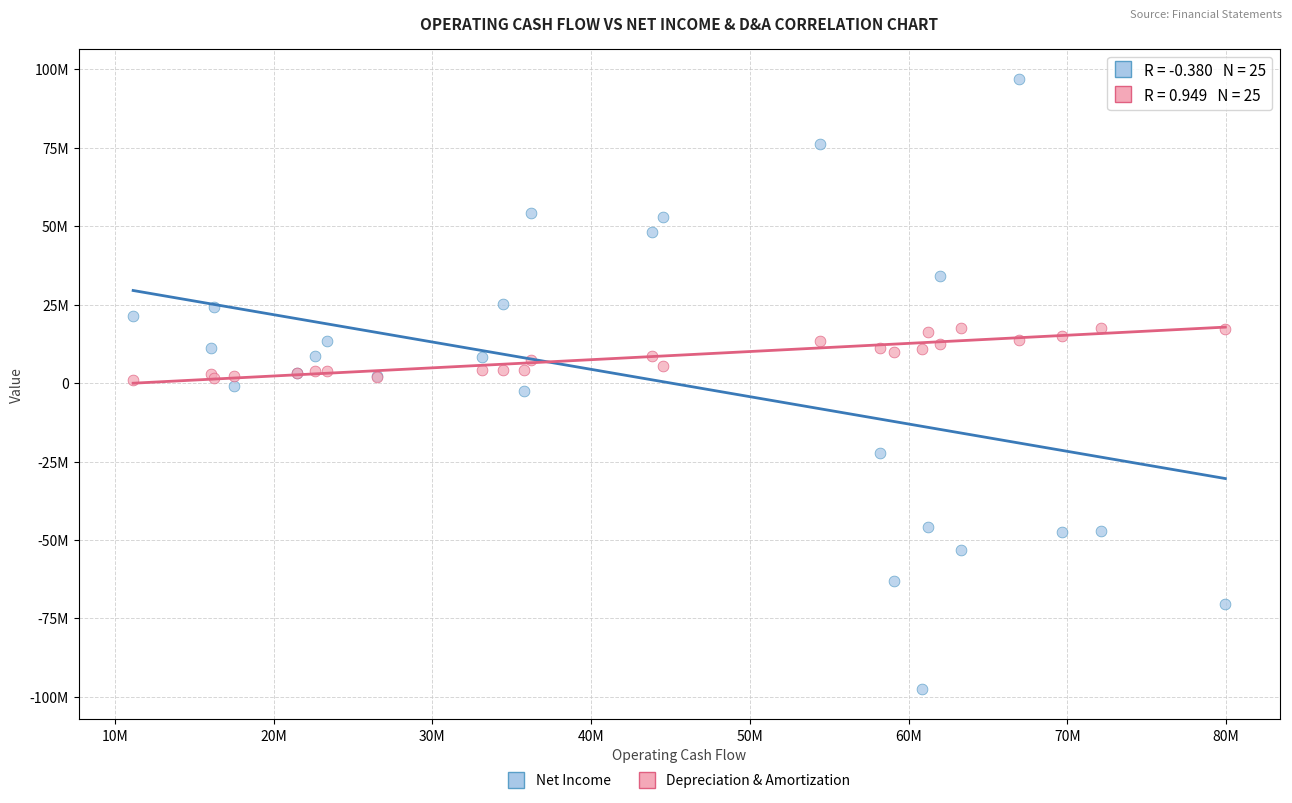

What are all the series names shown in the legend?

Net Income, Depreciation & Amortization